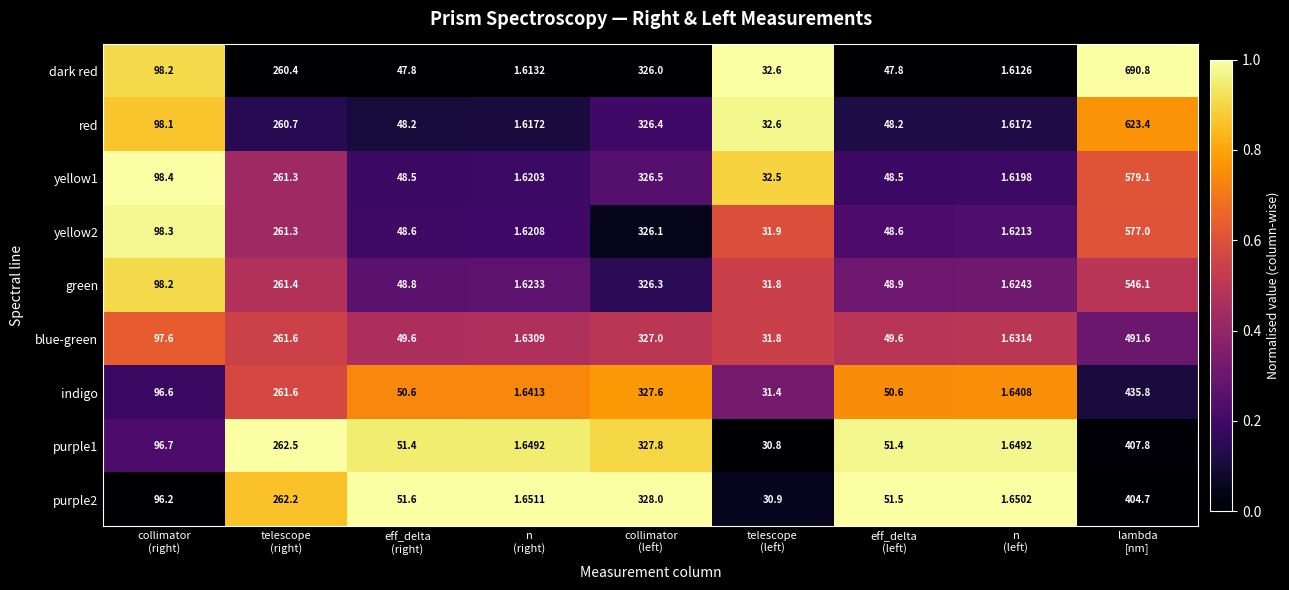

Which series has the widest spread of values?

dark red